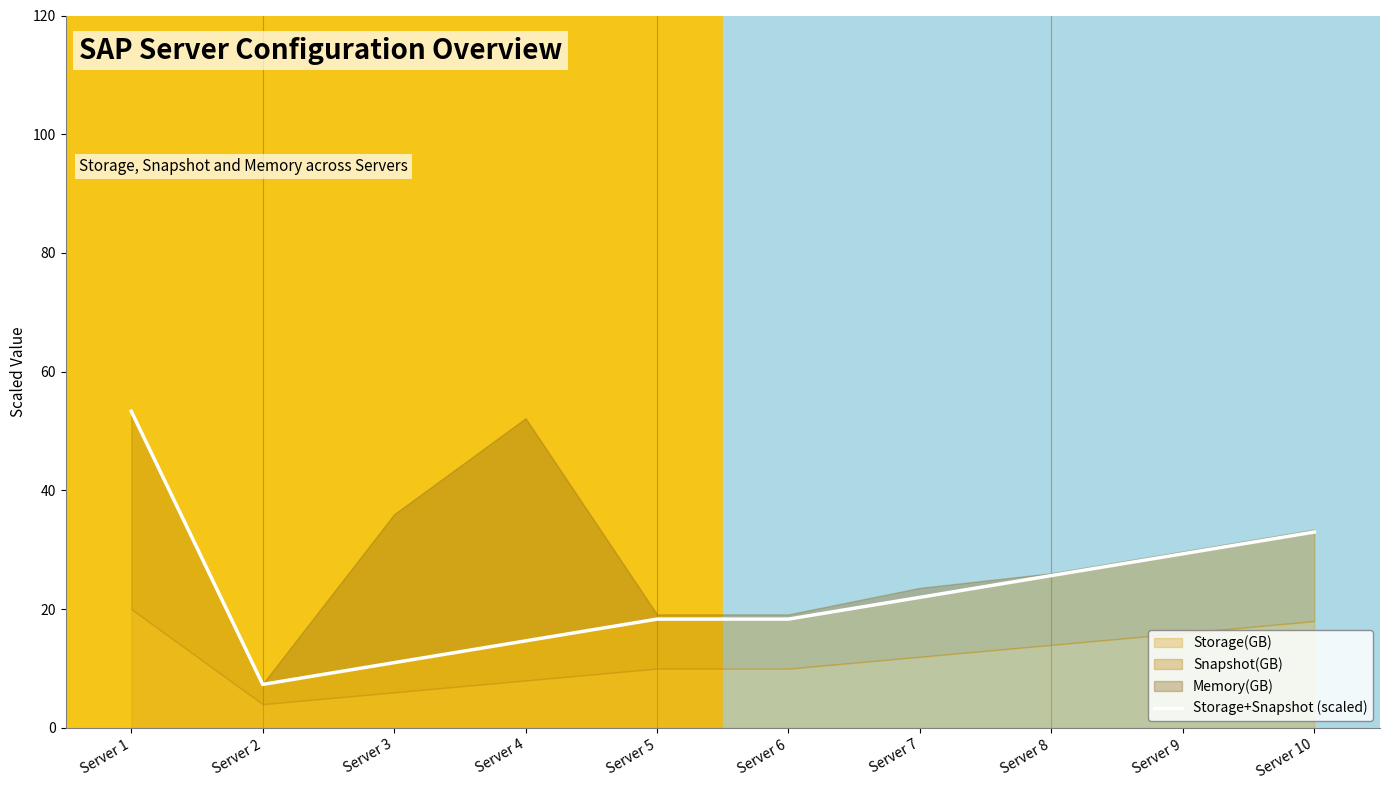

Which label corresponds to the smallest value in the chart?

Server 2